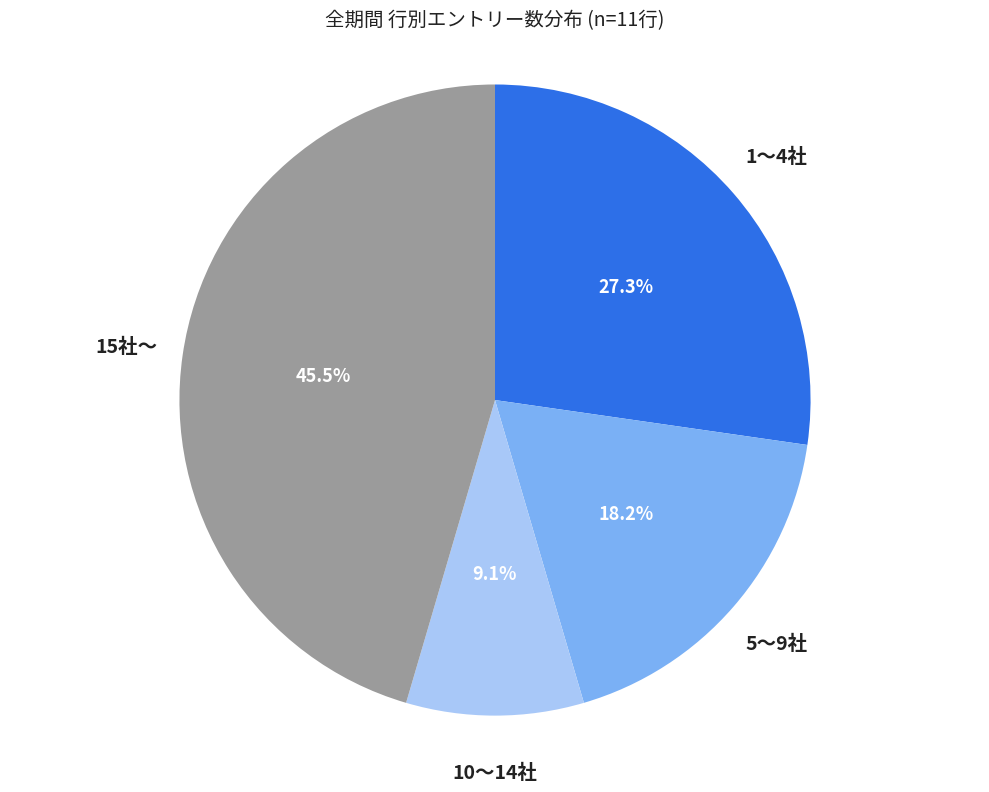

Does any single category account for the majority?

No